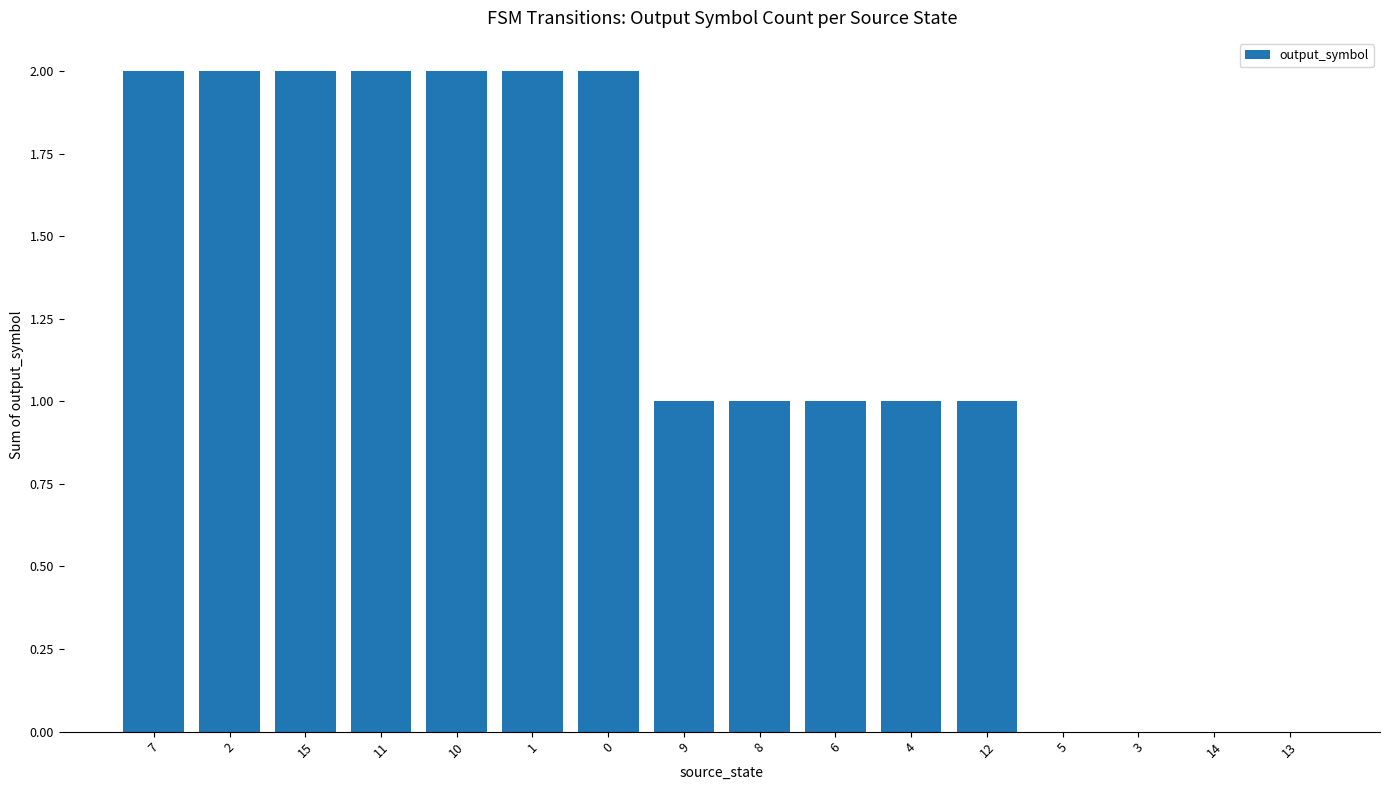

True or false: the data shows 3 at 11.

False